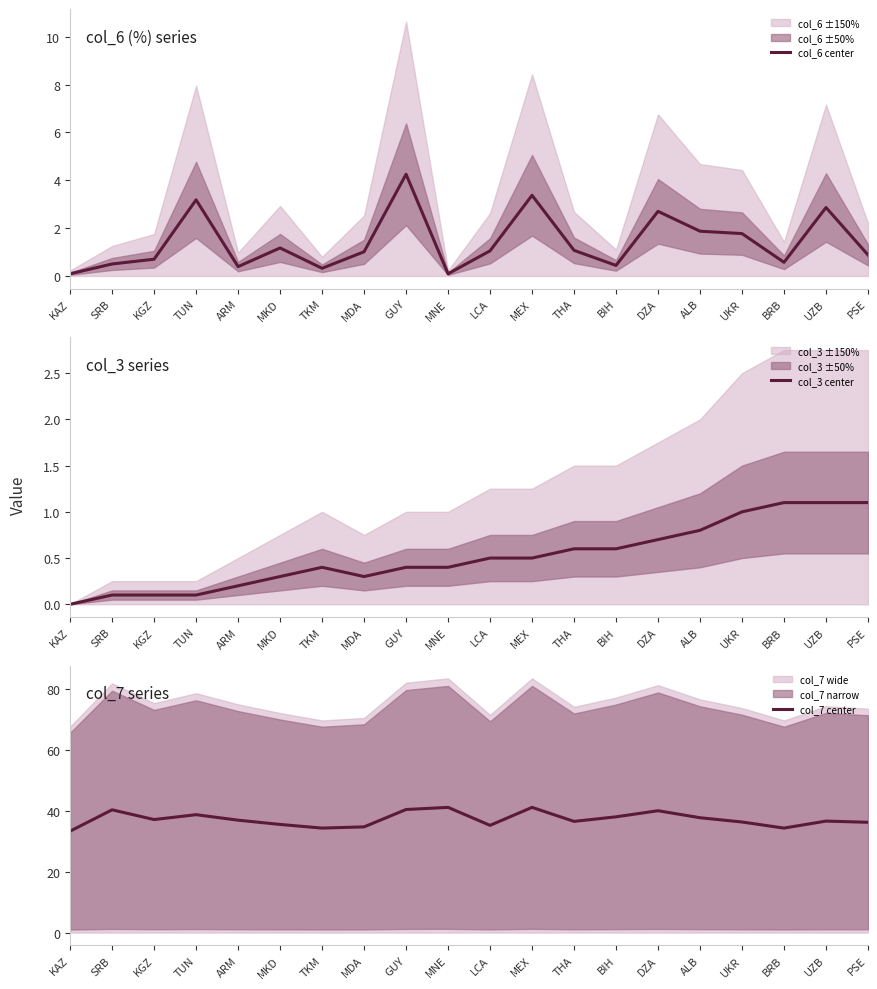

Where is col_6 center nearest to the value 2?

ALB